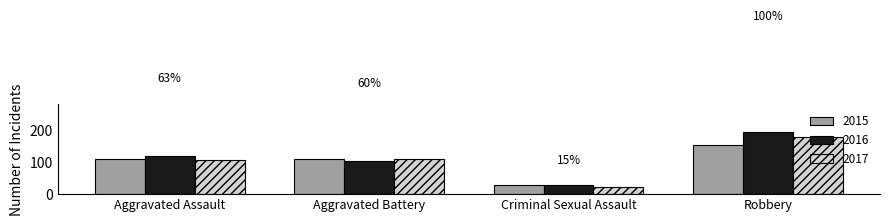

Which series has the largest range (max minus min)?

2016